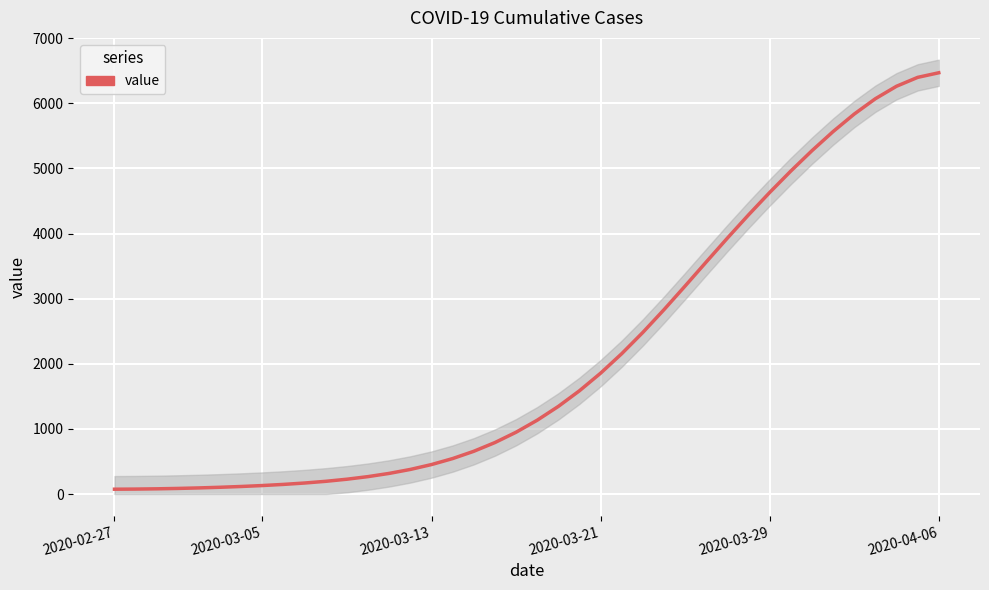

What is the sum of all values?

85677.0